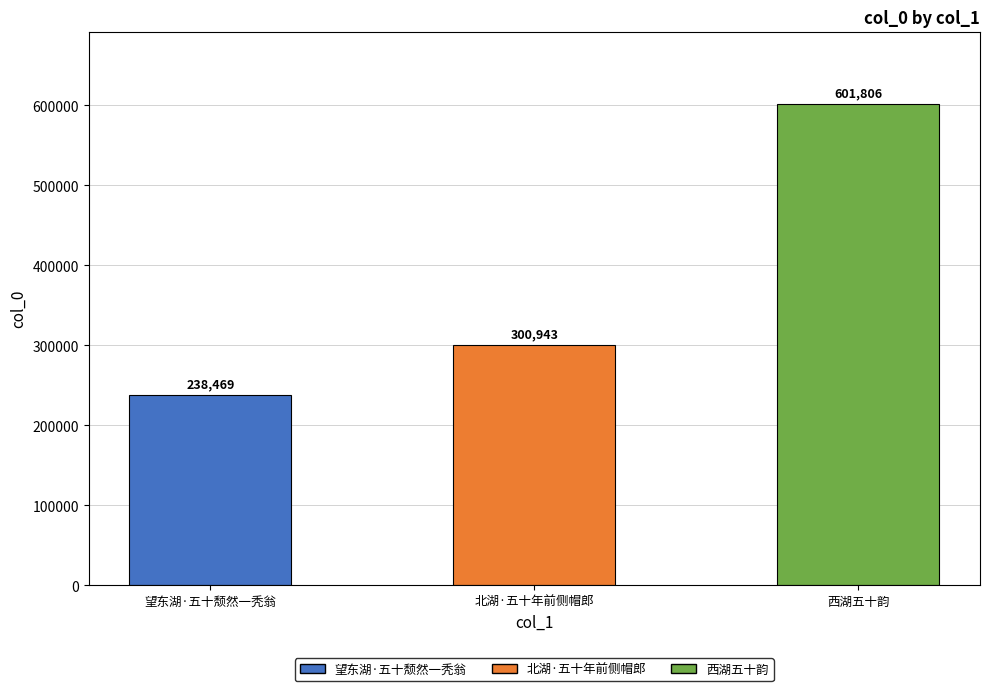

How many values are between 238469 and 601806?

3